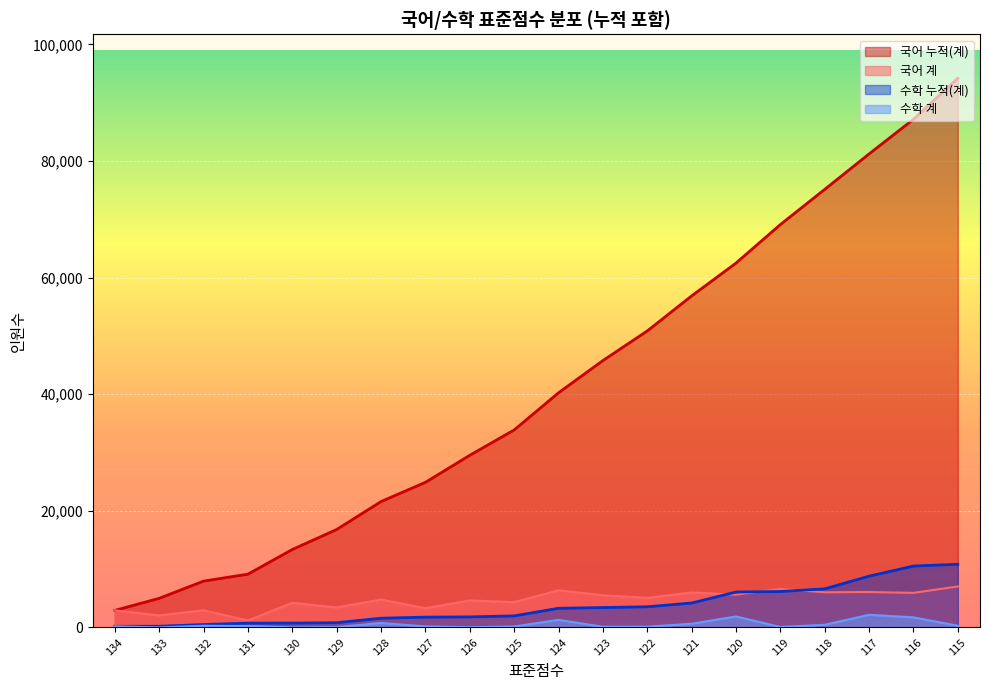

Reading left to right, list all the values displayed in this chart.

국어_계: 2932	2070	2950	1191	4232	3430	4791	3295	4639	4344	6375	5522	5079	6006	5633	6607	6034	6082	5938	7041
국어_누적: 2932	5002	7952	9143	13375	16805	21596	24891	29530	33874	40249	45771	50850	56856	62489	69096	75130	81212	87150	94191
수학_계: 202	9	294	244	11	61	769	185	44	167	1305	128	136	639	1888	86	460	2174	1736	300
수학_누적: 202	211	505	749	760	821	1590	1775	1819	1986	3291	3419	3555	4194	6082	6168	6628	8802	10538	10838